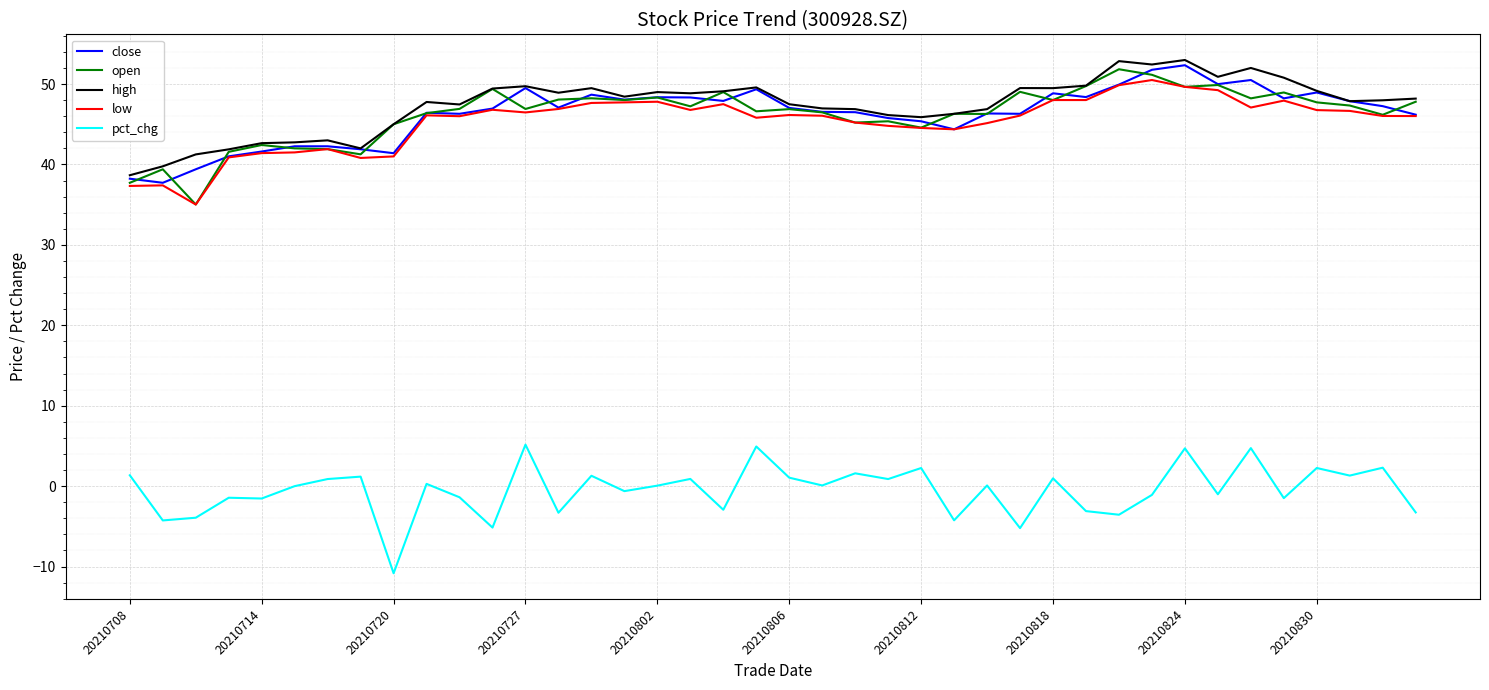

True or false: high and pct_chg cross at least once.

False